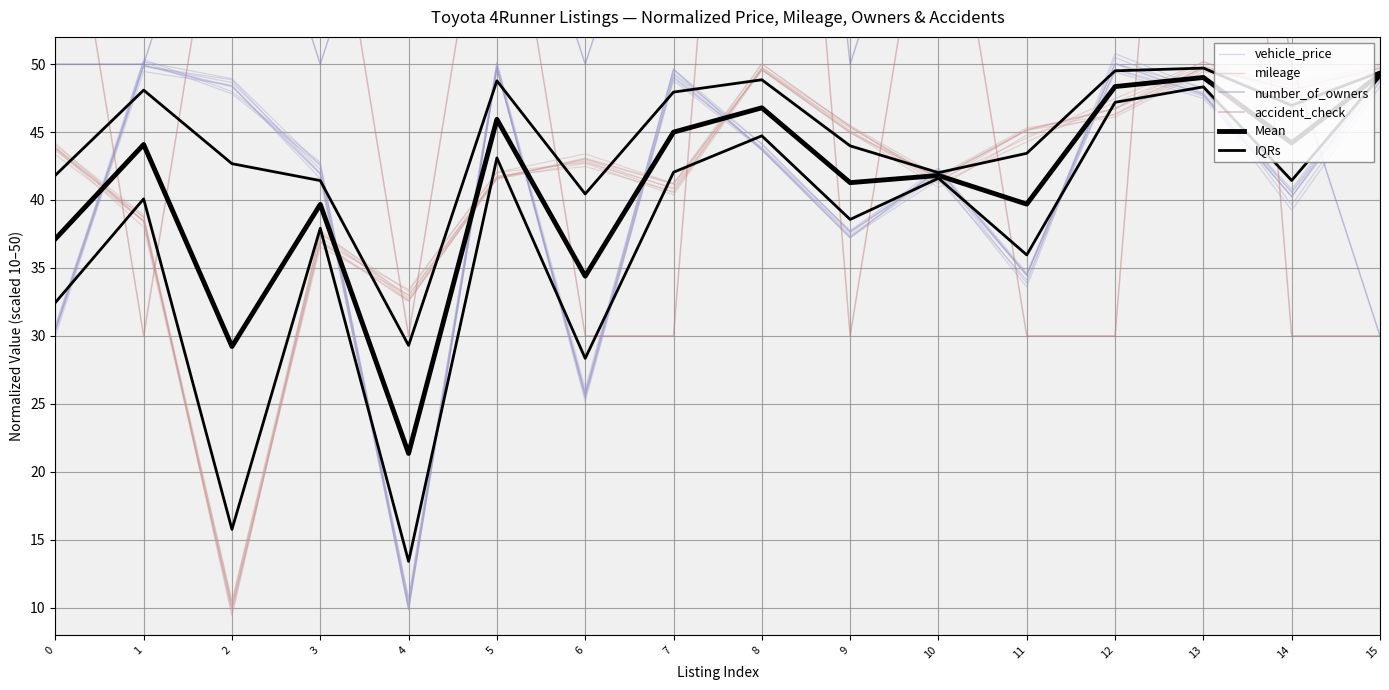

What is the minimum value for Mean?

21.4